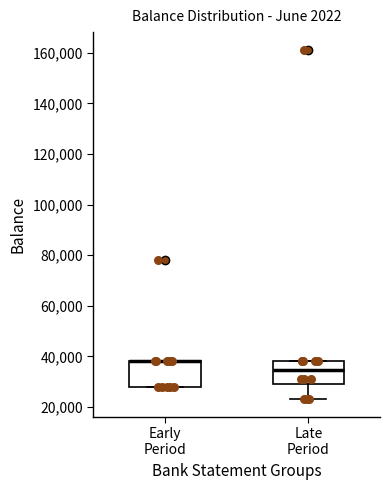

Reading left to right, transcribe this box plot: for each box, give where its median line is, the range the box spans, and where its two whiskers end, as read against the y-axis. The values are not printed on the chart, so give them approximately, as read against the axis.

Early Period: median 38000 (drawn on the box's upper edge), box 28000 to 38000, whiskers 28000 to 38000
Late Period: median 34000, box 30000 to 38000, whiskers 24000 to 38000